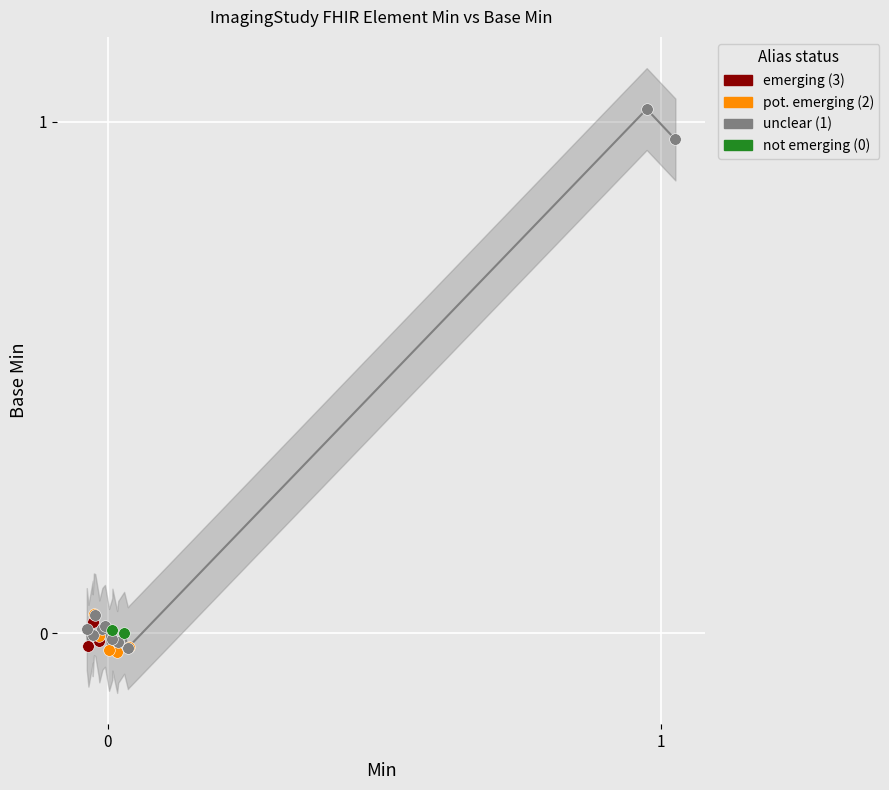

Which series contains the highest Y value?

unclear (1)